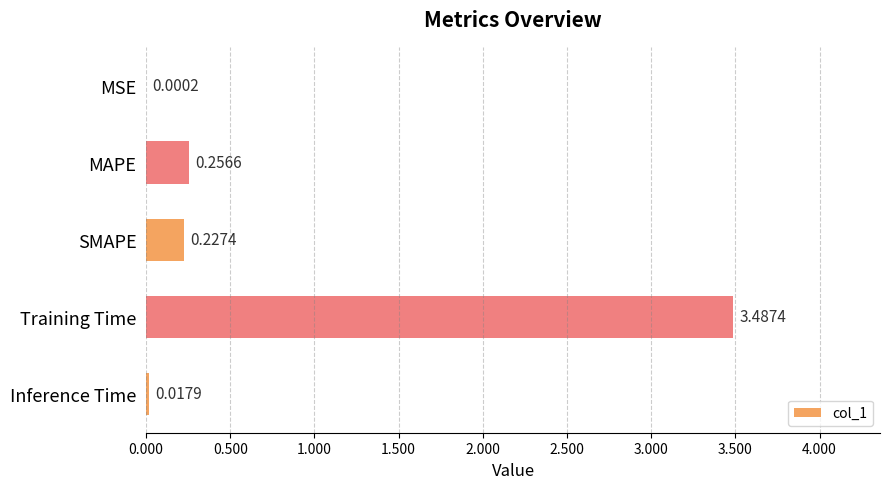

Which label corresponds to the largest value in the chart?

Training Time